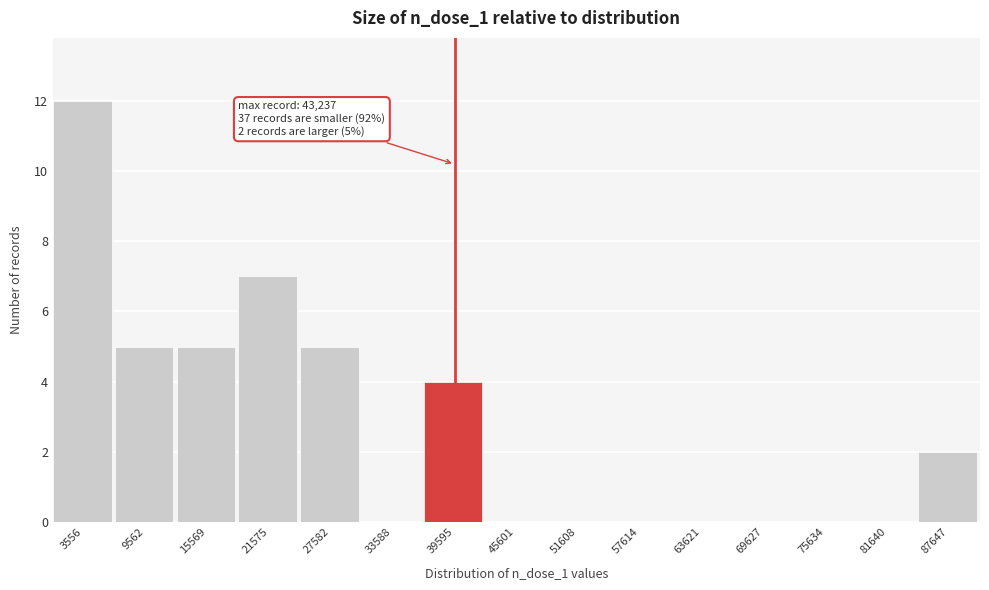

Reading left to right, extract all data points from this chart.

3556=12	9562=5	15569=5	21575=7	27582=5	33588=0	39595=4	45601=0	51608=0	57614=0	63621=0	69627=0	75634=0	81640=0	87647=2